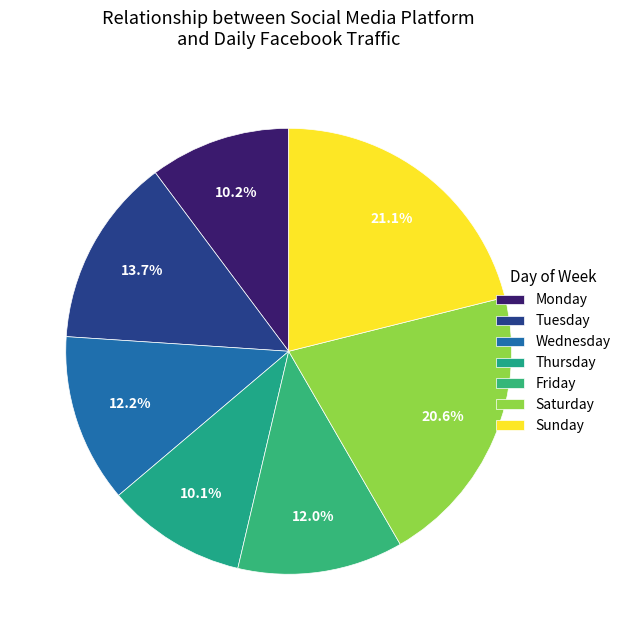

How many slices are in this pie chart?

7